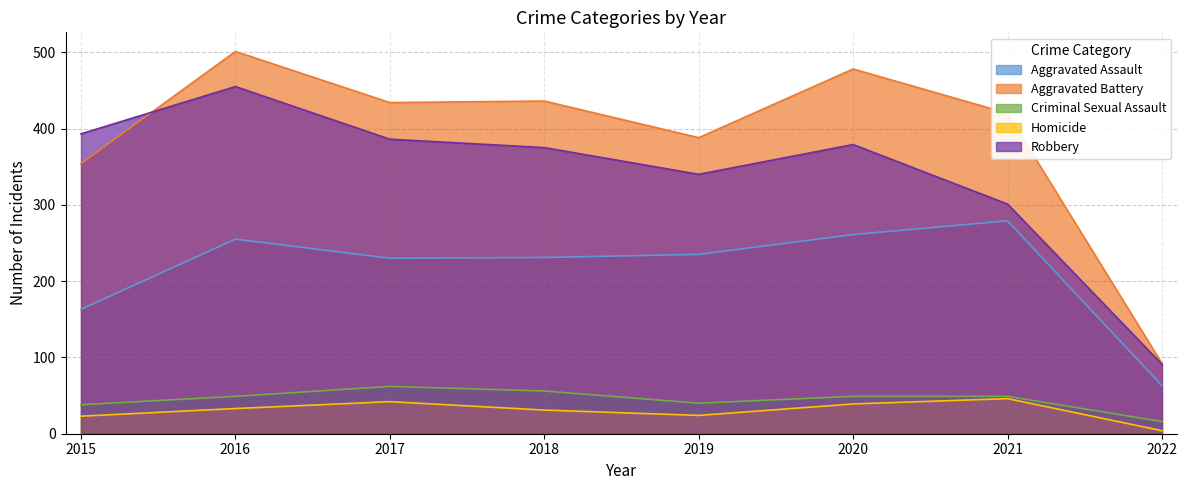

At which label is Criminal Sexual Assault closest to 39?

2015